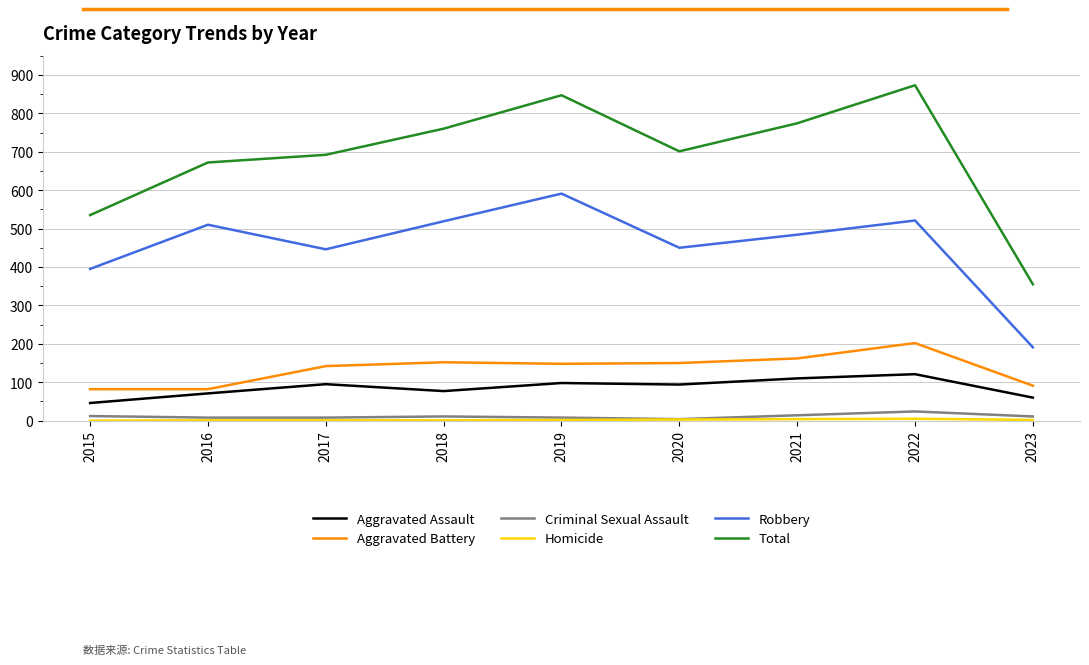

Is the value of Aggravated Assault at 2021 greater than the value of Criminal Sexual Assault at 2021?

Yes